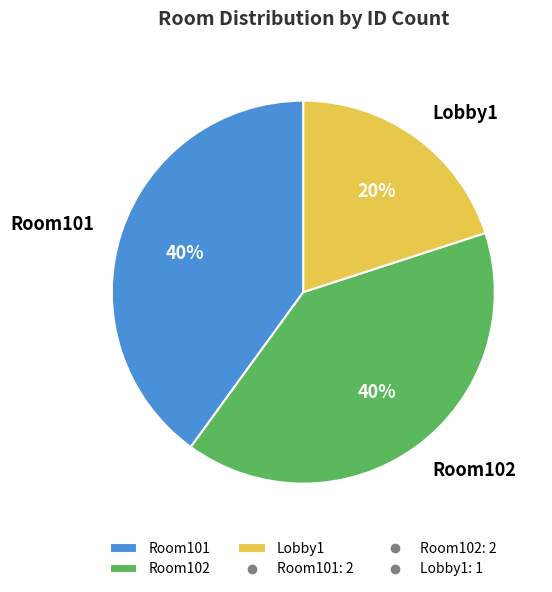

Which slice is the smallest?

Lobby1